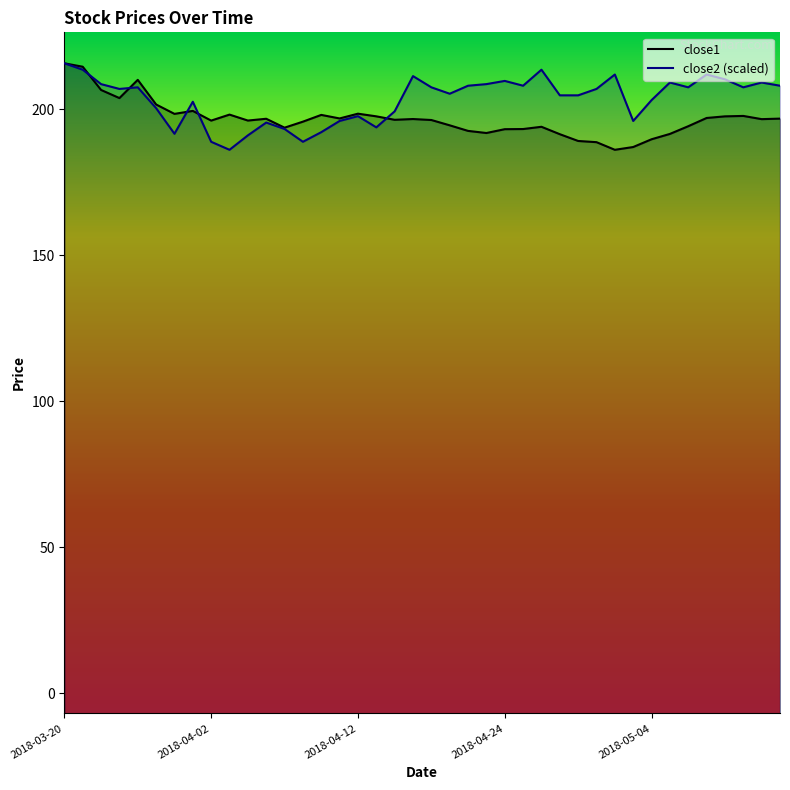

Is it true that close2 equals 371.3 at 2018-04-23?

False